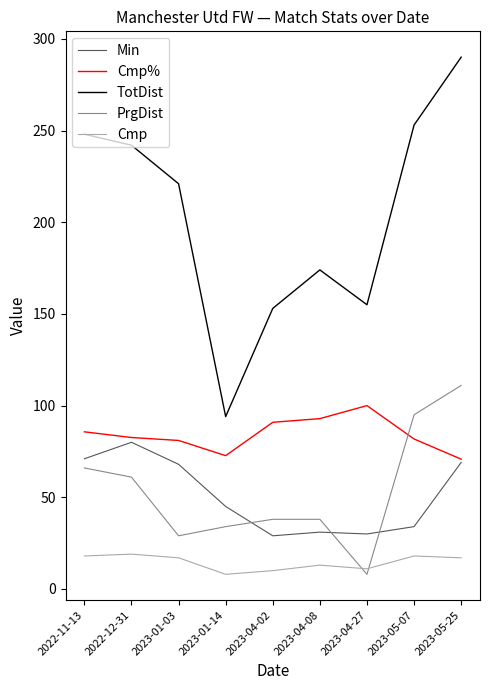

Which series has the widest spread of values?

TotDist